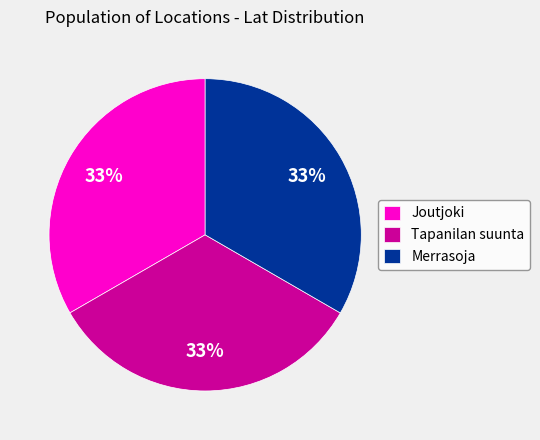

The Joutjoki slice represents 33% of the pie. True or false?

True